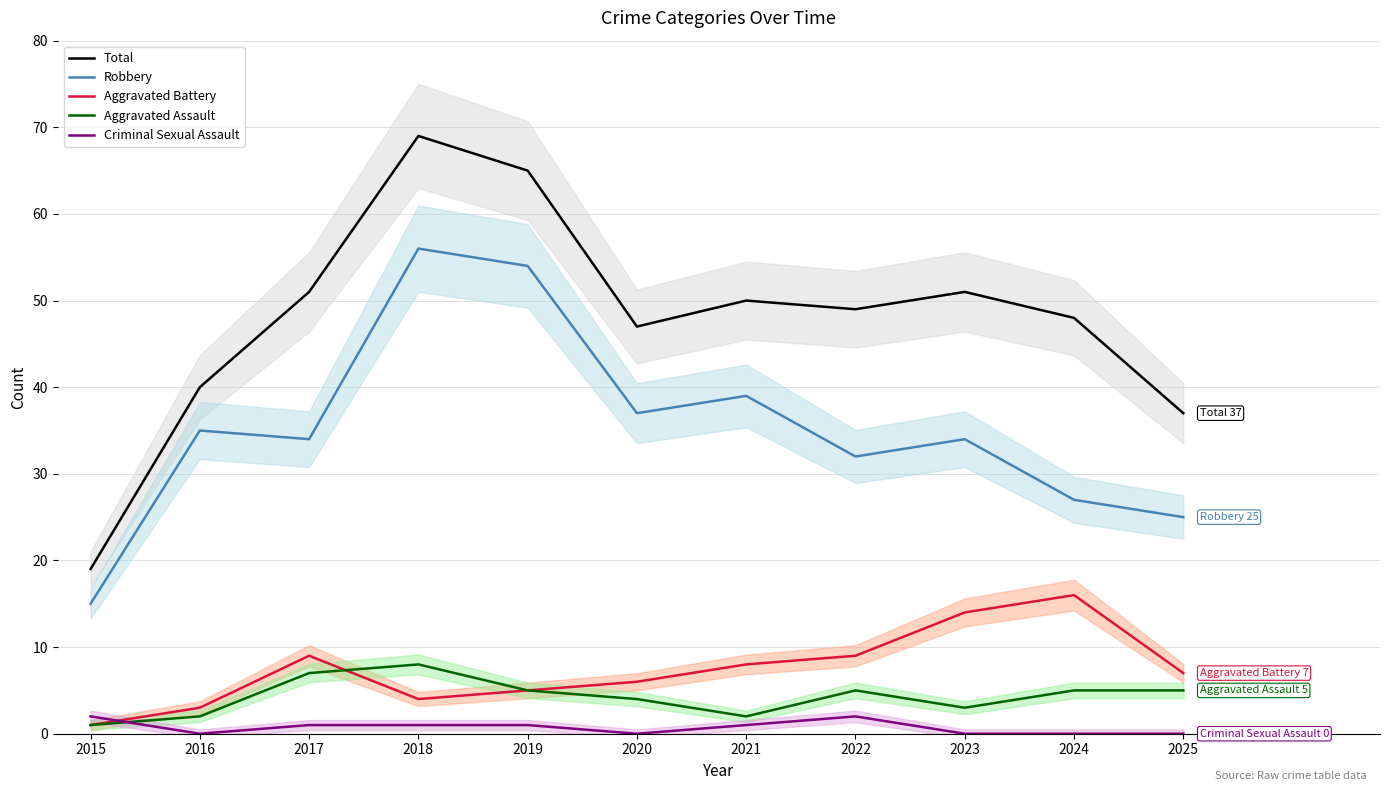

At which label does Robbery first exceed 34?

2016